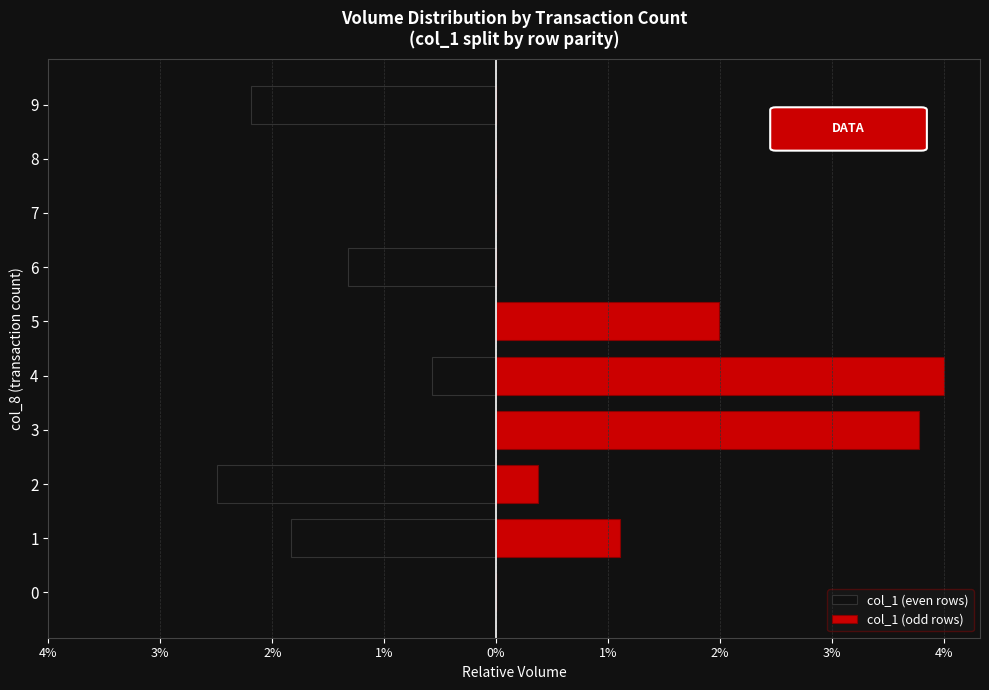

What is the value of the col_1 (odd rows) bar at the 2nd from the left?

1.1